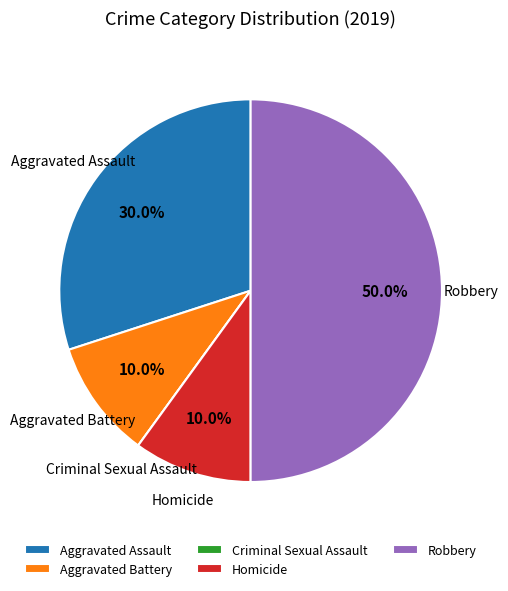

What is the largest slice in the pie chart?

Robbery